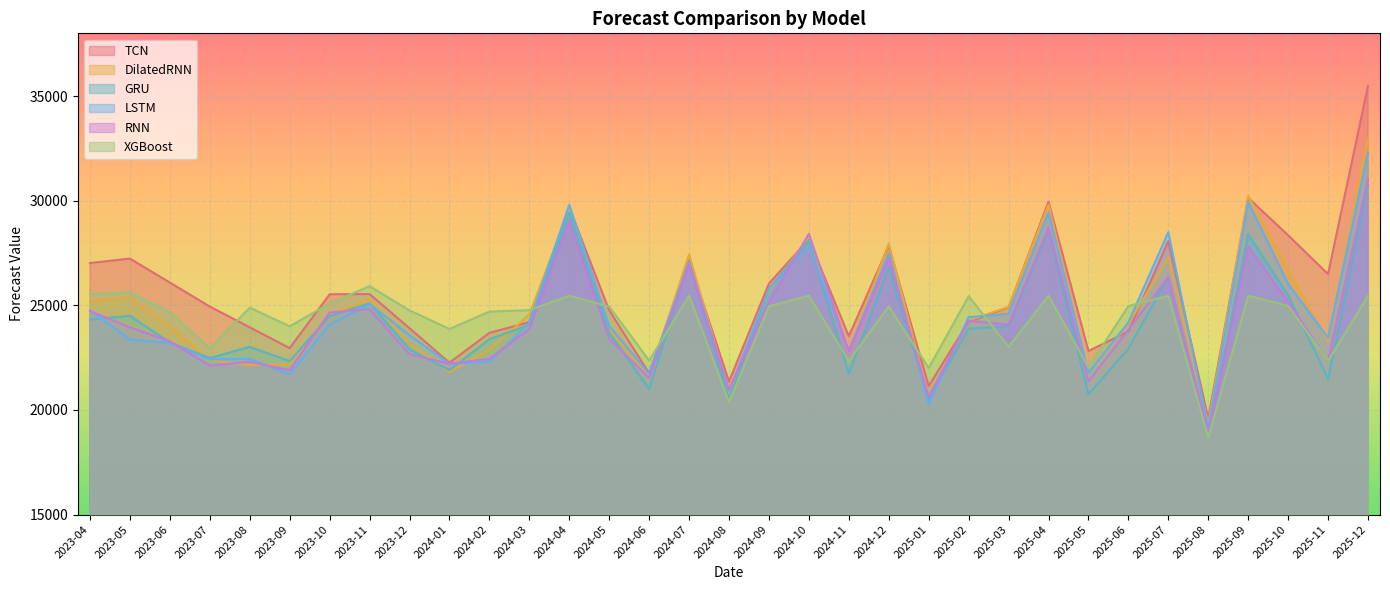

Reading right to left, what are all the values shown in this chart?

TCN: 2025-12=35490.0	2025-11=26491.3	2025-10=28349.8	2025-09=30137.5	2025-08=19585.1	2025-07=28066.7	2025-06=23747.2	2025-05=22817.9	2025-04=29955.7	2025-03=24899.3	2025-02=24220.4	2025-01=21144.2	2024-12=27844.6	2024-11=23524.1	2024-10=28158.3	2024-09=26044.0	2024-08=21355.9	2024-07=27147.6	2024-06=21752.9	2024-05=24763.5	2024-04=29663.4	2024-03=24195.3	2024-02=23683.5	2024-01=22258.3	2023-12=23906.8	2023-11=25537.5	2023-10=25526.8	2023-09=22954.9	2023-08=23947.2	2023-07=24941.0	2023-06=26088.4	2023-05=27232.5	2023-04=27021.4
DilatedRNN: 2025-12=32996.0	2025-11=23267.3	2025-10=26693.9	2025-09=30230.1	2025-08=19330.0	2025-07=27282.4	2025-06=24113.5	2025-05=21739.6	2025-04=29815.4	2025-03=24919.3	2025-02=24283.6	2025-01=20564.1	2024-12=27956.2	2024-11=22781.4	2024-10=28269.5	2024-09=25681.5	2024-08=20829.4	2024-07=27433.4	2024-06=21567.1	2024-05=23853.3	2024-04=29586.7	2024-03=24555.1	2024-02=22882.4	2024-01=21813.6	2023-12=23162.2	2023-11=25265.5	2023-10=24567.8	2023-09=22173.5	2023-08=22142.8	2023-07=22369.3	2023-06=23982.1	2023-05=25347.3	2023-04=25198.6
GRU: 2025-12=30744.8	2025-11=21477.0	2025-10=25484.0	2025-09=28390.5	2025-08=18814.7	2025-07=26364.1	2025-06=22926.9	2025-05=20745.0	2025-04=28613.8	2025-03=24003.5	2025-02=23882.0	2025-01=20521.8	2024-12=26817.3	2024-11=21736.2	2024-10=28099.8	2024-09=25789.0	2024-08=20471.6	2024-07=27079.3	2024-06=20998.5	2024-05=23687.9	2024-04=29447.8	2024-03=24064.9	2024-02=23380.8	2024-01=21901.1	2023-12=22894.6	2023-11=25095.2	2023-10=24496.7	2023-09=22333.6	2023-08=23012.9	2023-07=22480.7	2023-06=23222.0	2023-05=24494.3	2023-04=24323.2
LSTM: 2025-12=32296.9	2025-11=23441.6	2025-10=26026.1	2025-09=29942.7	2025-08=19134.5	2025-07=28497.0	2025-06=24184.2	2025-05=21766.3	2025-04=29437.1	2025-03=24589.5	2025-02=24437.9	2025-01=20287.1	2024-12=27467.1	2024-11=22832.2	2024-10=27846.8	2024-09=25787.4	2024-08=20884.3	2024-07=27066.4	2024-06=21728.0	2024-05=24015.7	2024-04=29810.4	2024-03=24165.3	2024-02=22293.7	2024-01=22204.5	2023-12=23572.7	2023-11=25058.6	2023-10=24083.8	2023-09=21711.2	2023-08=22444.4	2023-07=22420.6	2023-06=23214.8	2023-05=23364.9	2023-04=24751.7
RNN: 2025-12=31055.1	2025-11=22326.2	2025-10=25172.9	2025-09=27792.6	2025-08=18891.1	2025-07=26349.0	2025-06=23832.2	2025-05=21372.7	2025-04=28716.6	2025-03=24078.3	2025-02=24253.2	2025-01=20610.7	2024-12=27218.9	2024-11=22795.0	2024-10=28420.4	2024-09=25153.4	2024-08=20959.2	2024-07=26973.7	2024-06=21530.9	2024-05=23402.8	2024-04=29046.6	2024-03=23862.2	2024-02=22439.3	2024-01=22213.1	2023-12=22660.9	2023-11=24822.2	2023-10=24658.1	2023-09=21901.3	2023-08=22297.6	2023-07=22122.8	2023-06=23275.4	2023-05=23949.0	2023-04=24727.6
XGBoost: 2025-12=25459.9	2025-11=22340.5	2025-10=24972.6	2025-09=25459.9	2025-08=18685.1	2025-07=25459.9	2025-06=24965.9	2025-05=22041.8	2025-04=25459.9	2025-03=23017.3	2025-02=25438.2	2025-01=22007.1	2024-12=24955.5	2024-11=22340.5	2024-10=25459.9	2024-09=24955.5	2024-08=20371.2	2024-07=25459.9	2024-06=22361.8	2024-05=24944.3	2024-04=25459.9	2024-03=24770.1	2024-02=24702.8	2024-01=23872.3	2023-12=24756.1	2023-11=25914.8	2023-10=25087.0	2023-09=24000.7	2023-08=24888.9	2023-07=22945.8	2023-06=24679.7	2023-05=25617.2	2023-04=25533.2